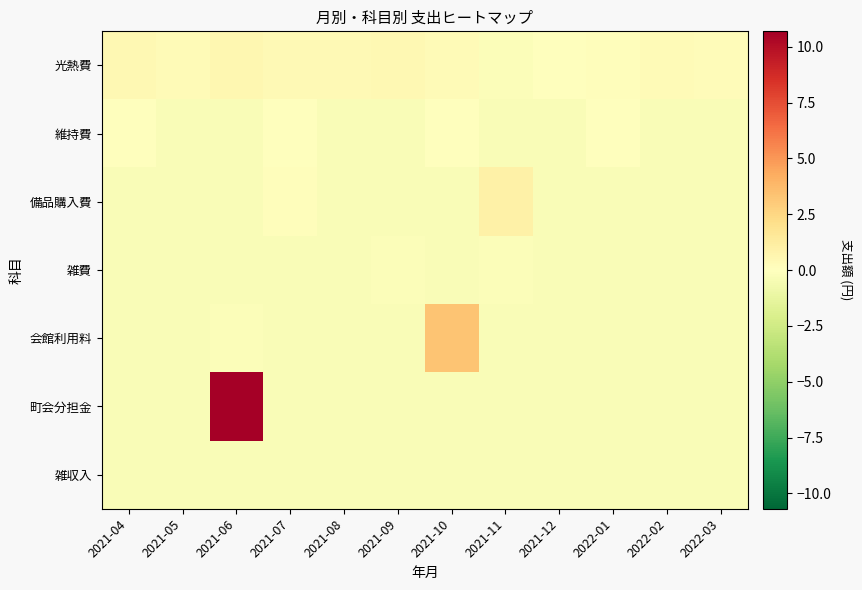

At which category is the sum across all series the highest?

2021-06